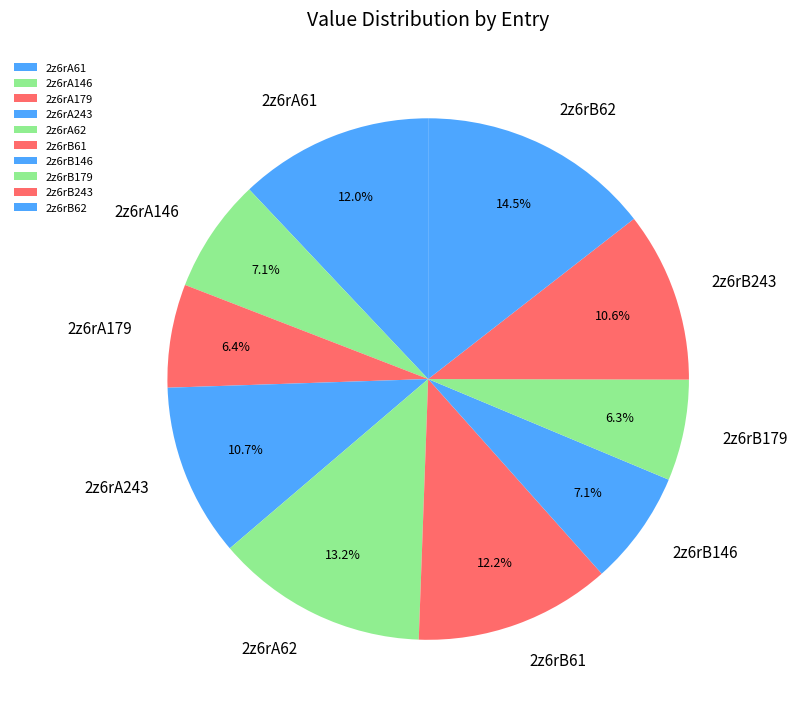

Is 2z6rA61 the majority of the pie?

No